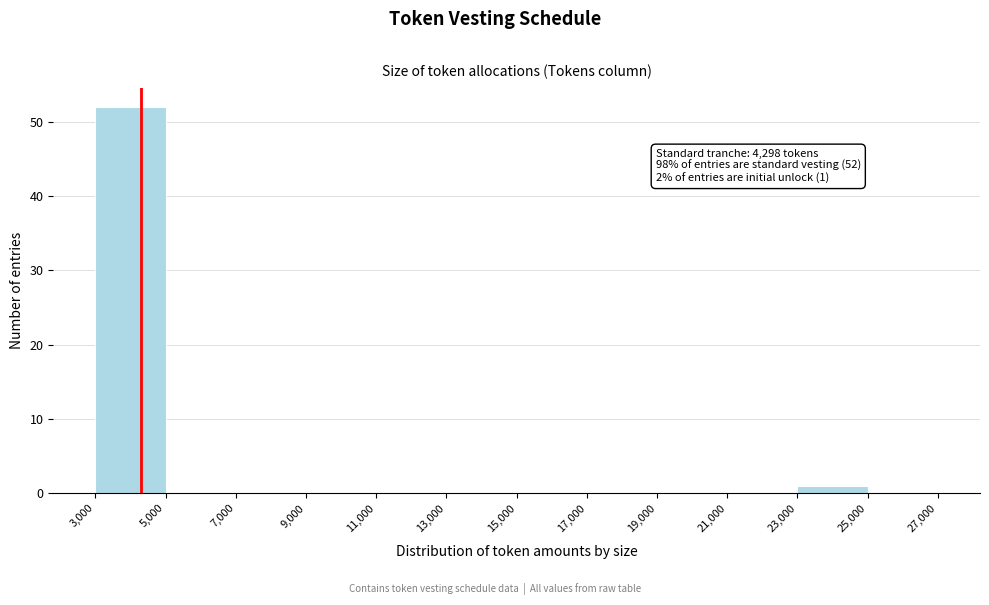

Over which range of the x-axis is the bar tallest?

3,000 to 5,000